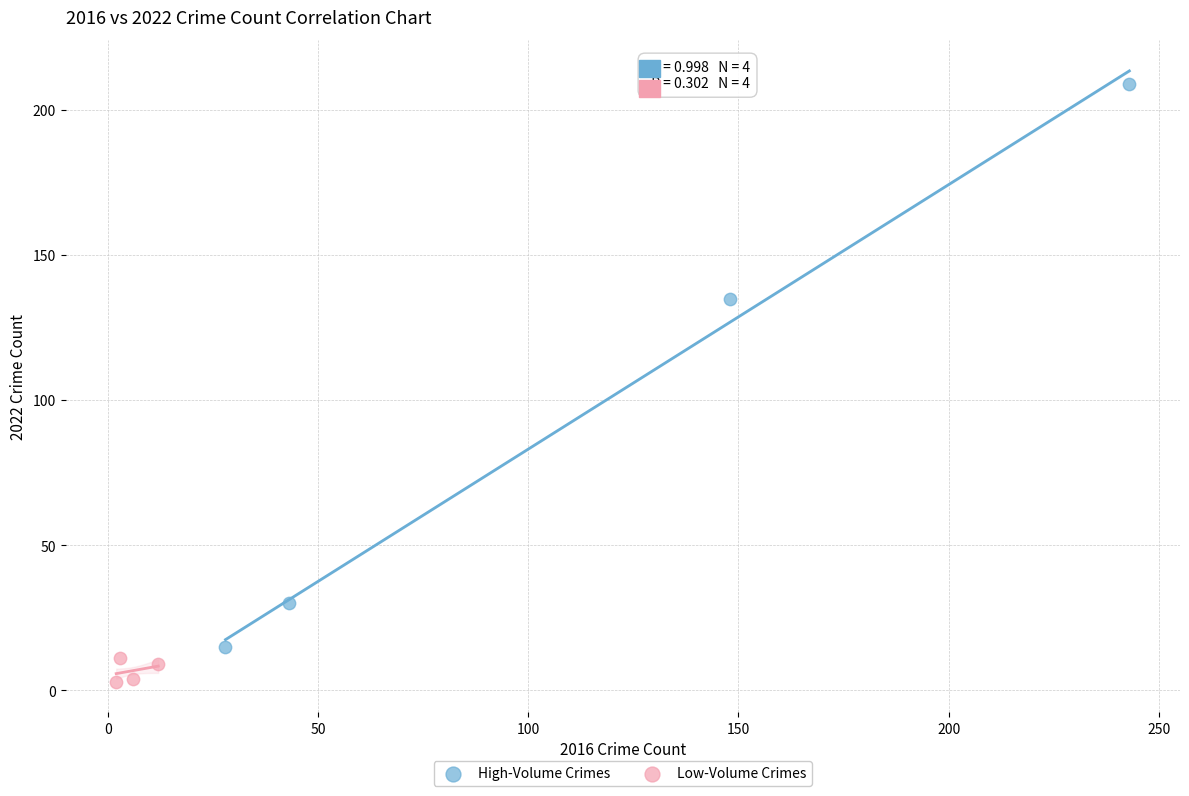

Which series has the widest spread of Y values?

High-Volume Crimes